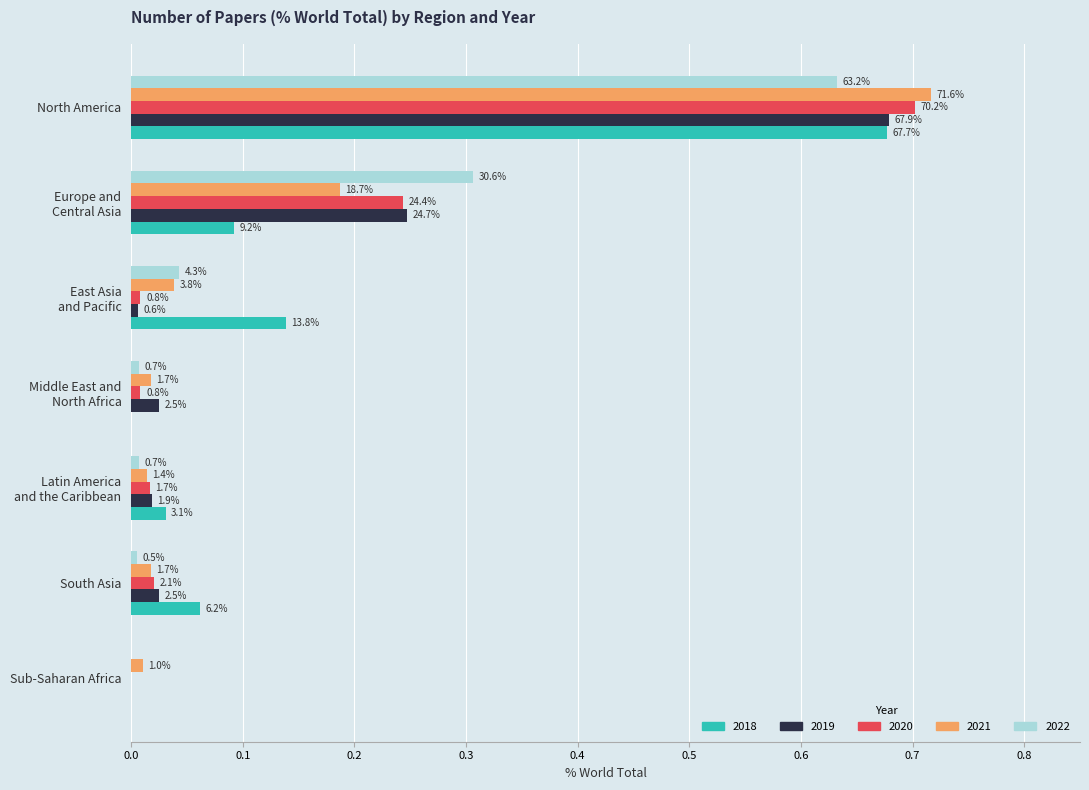

What are all the series names shown in the legend?

2018, 2019, 2020, 2021, 2022